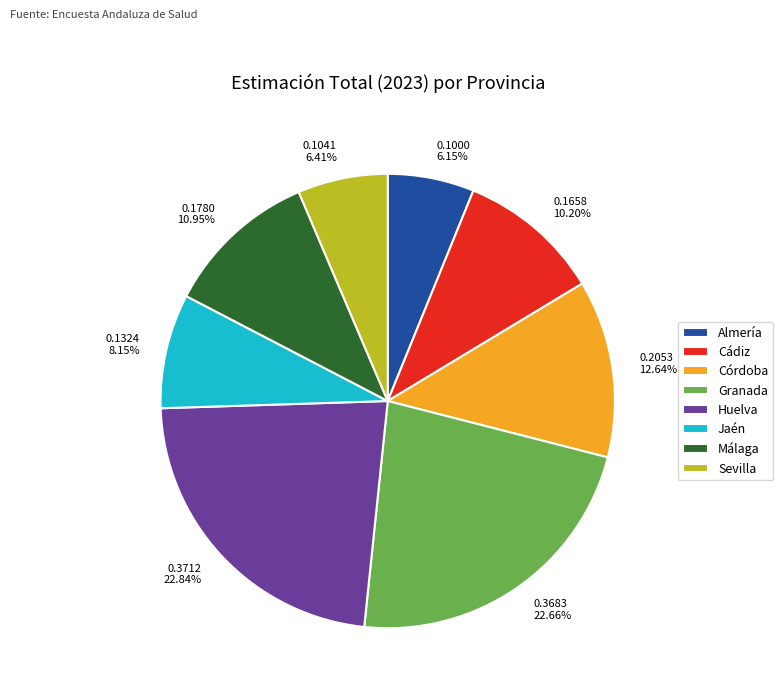

Is it true that Huelva is 36% of the pie?

False